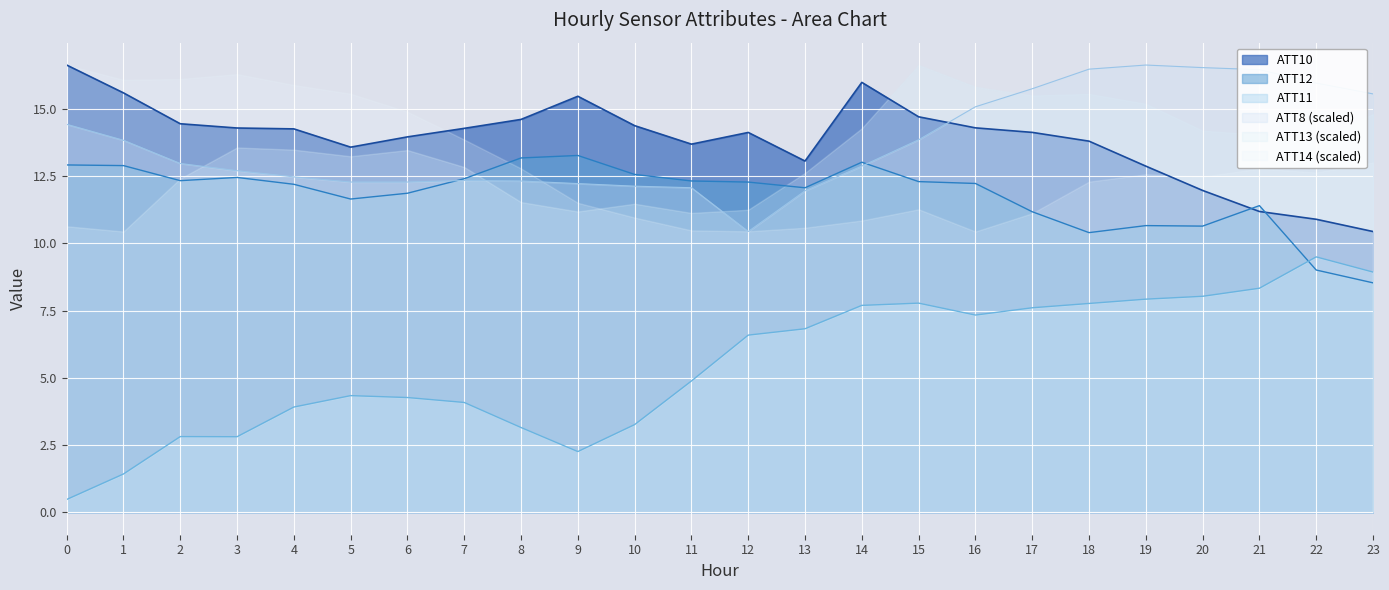

What is the difference between the highest and lowest values at 9?

13.2